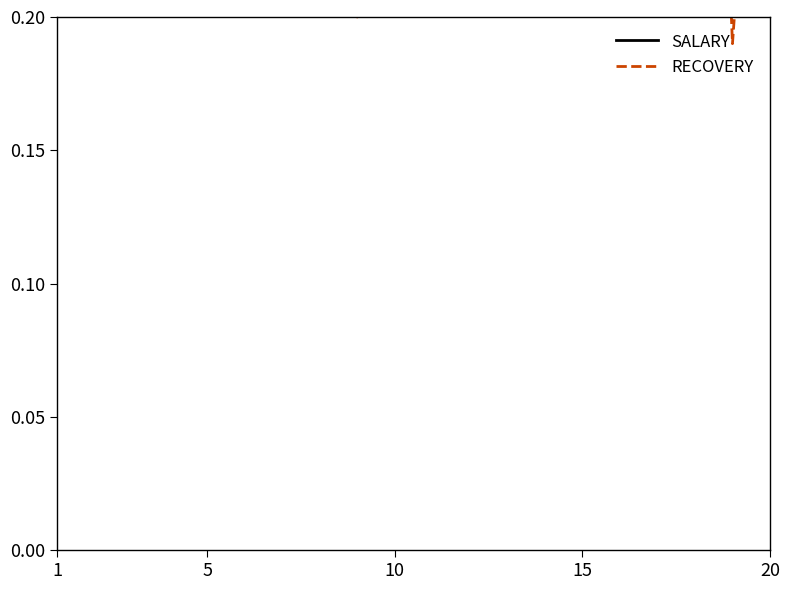

The value of RECOVERY at 13 is 0.1. True or false?

False